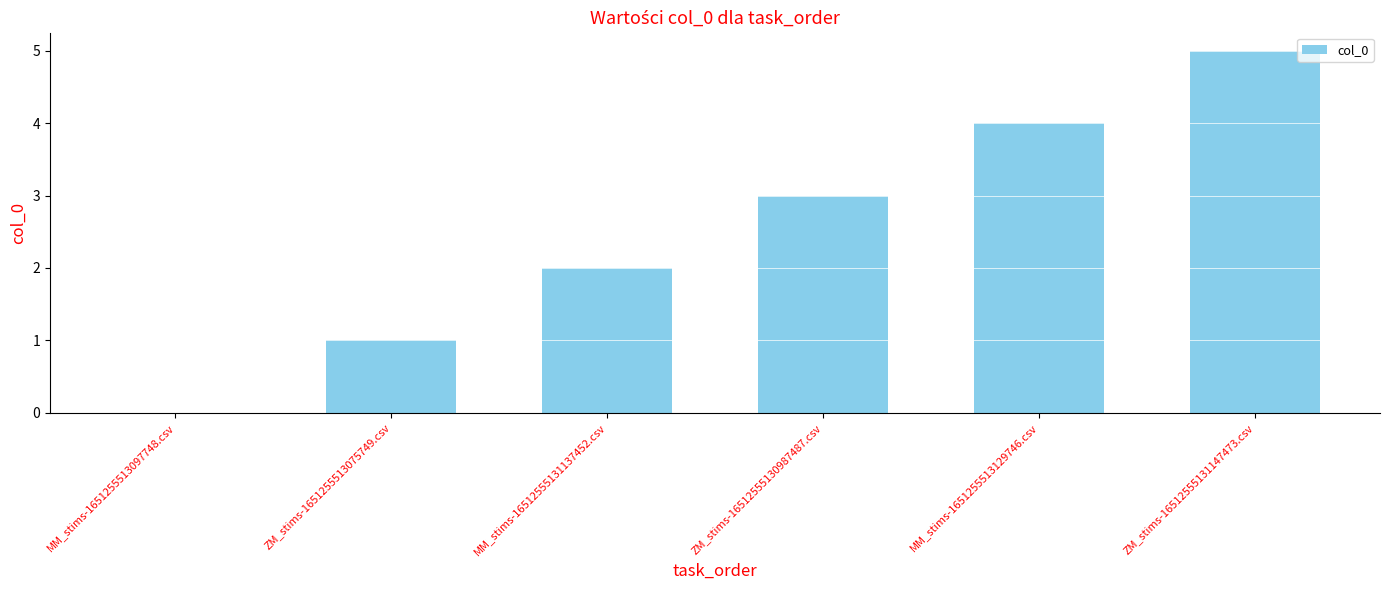

How many values are between 1 and 4?

4